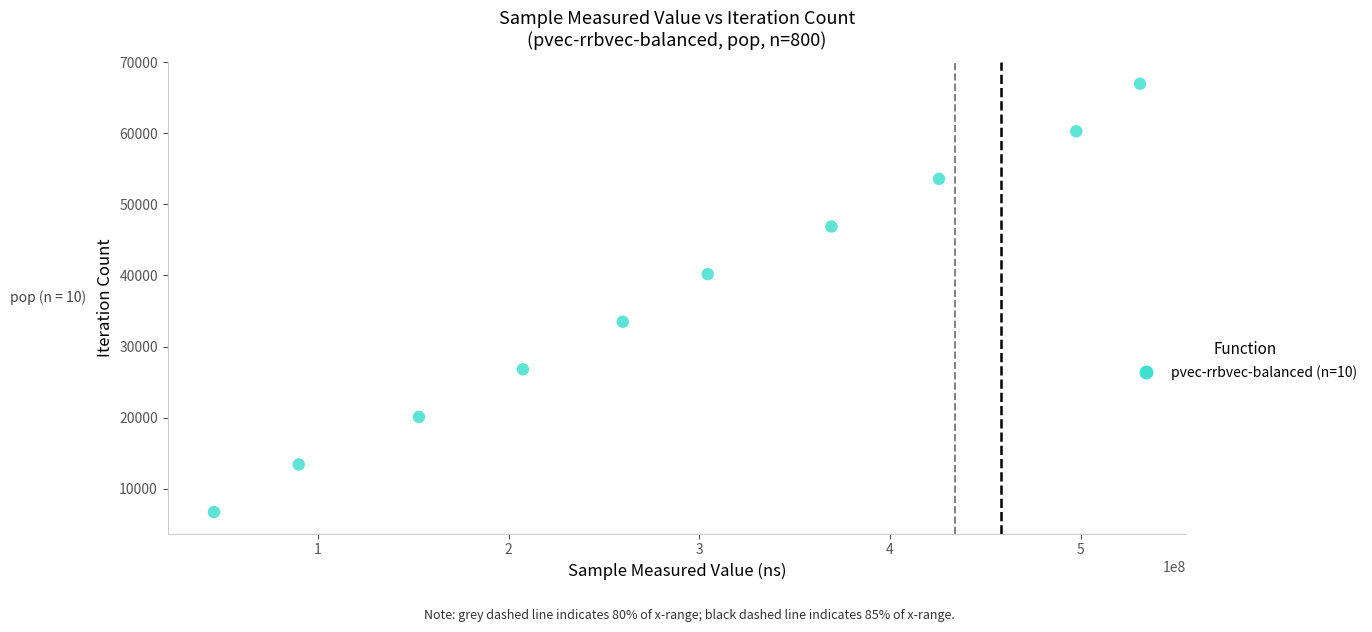

What is the range of X values (max minus min)?

485611811